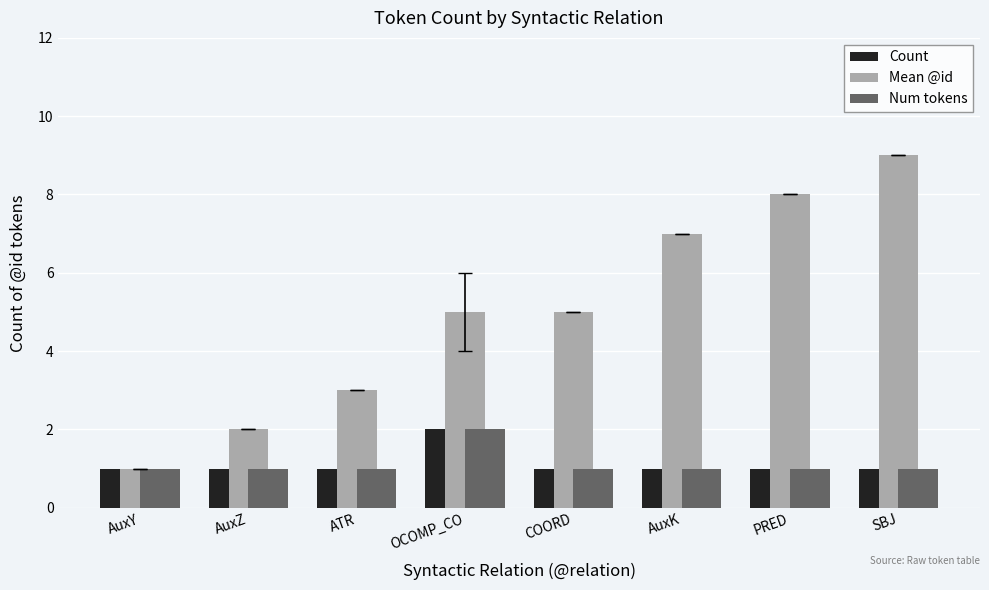

Which series has the largest total across all categories?

Mean @id